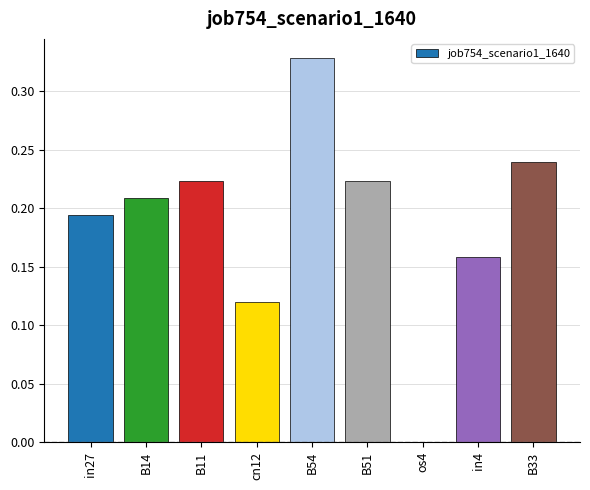

Which category has the highest value across all series?

B54